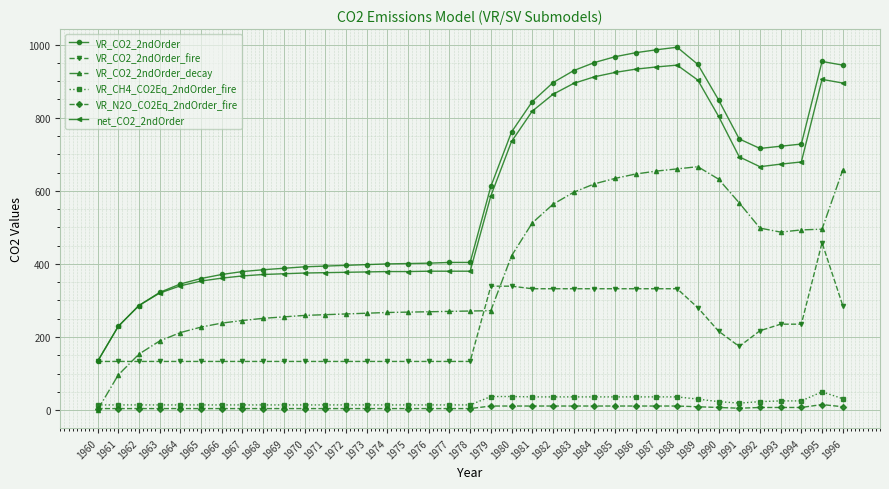

What is the average value of the VR_N2O_CO2Eq_2ndOrder_fire series?

7